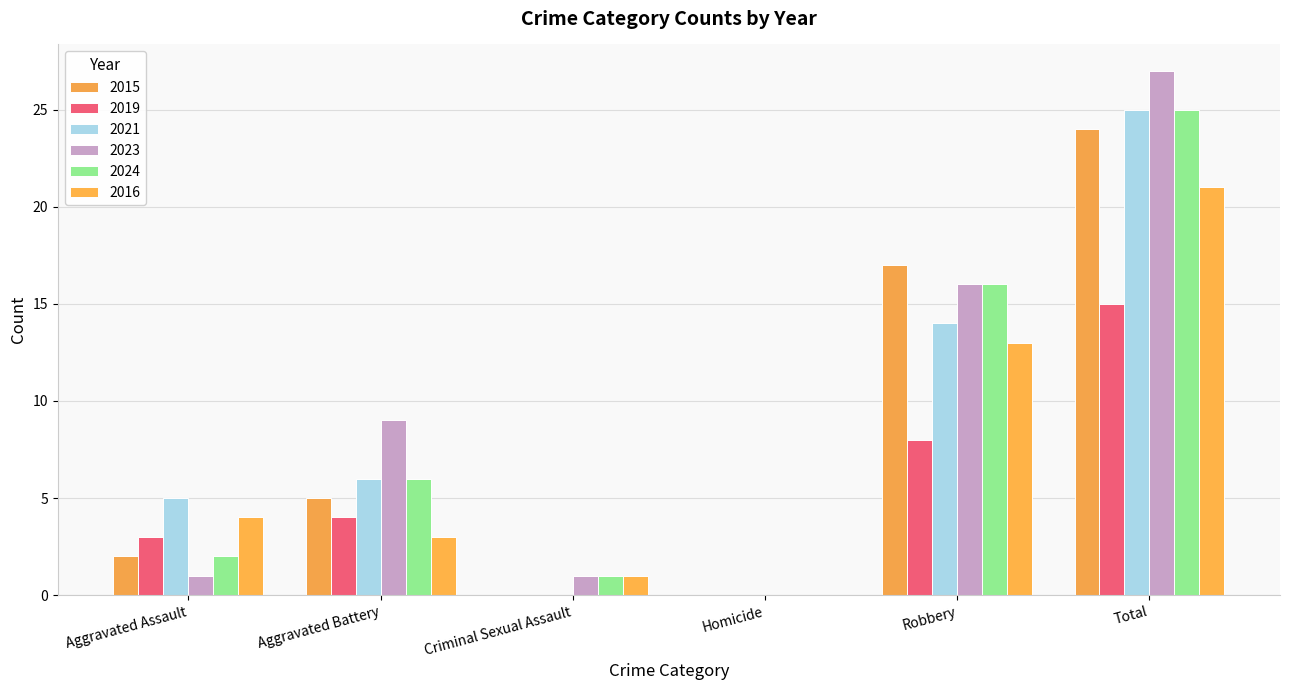

What position from the right is Aggravated Battery?

5